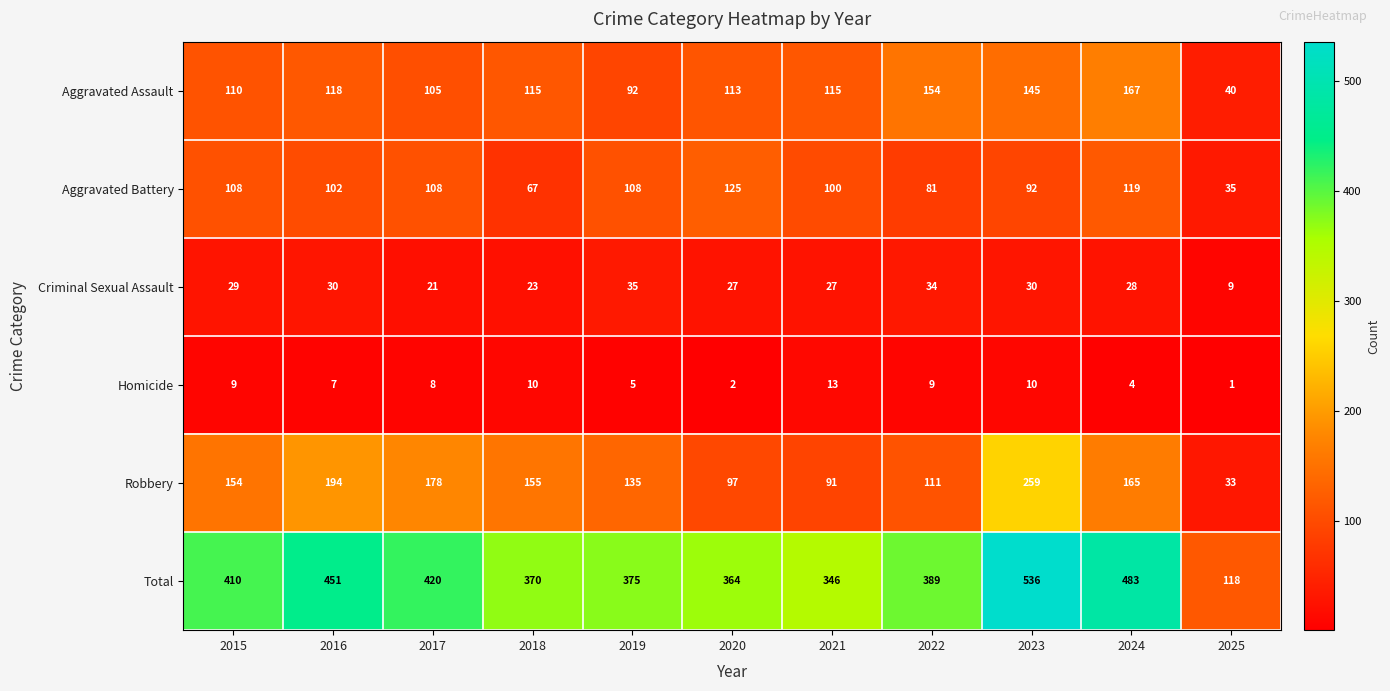

True or false: Robbery has a value of 165 at 2024.

True